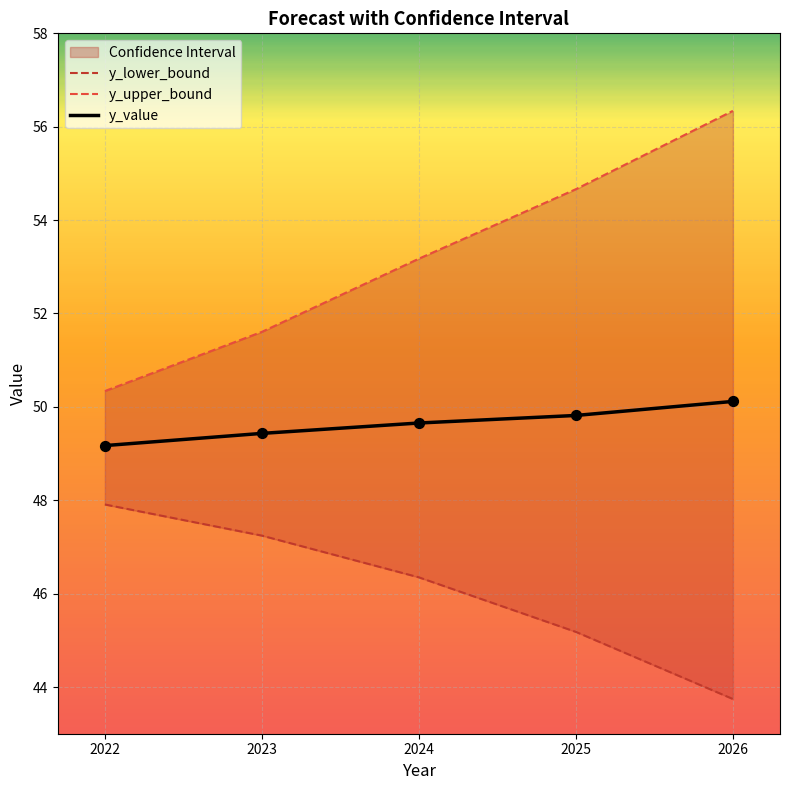

Which series has the widest spread of Y values?

y_upper_bound